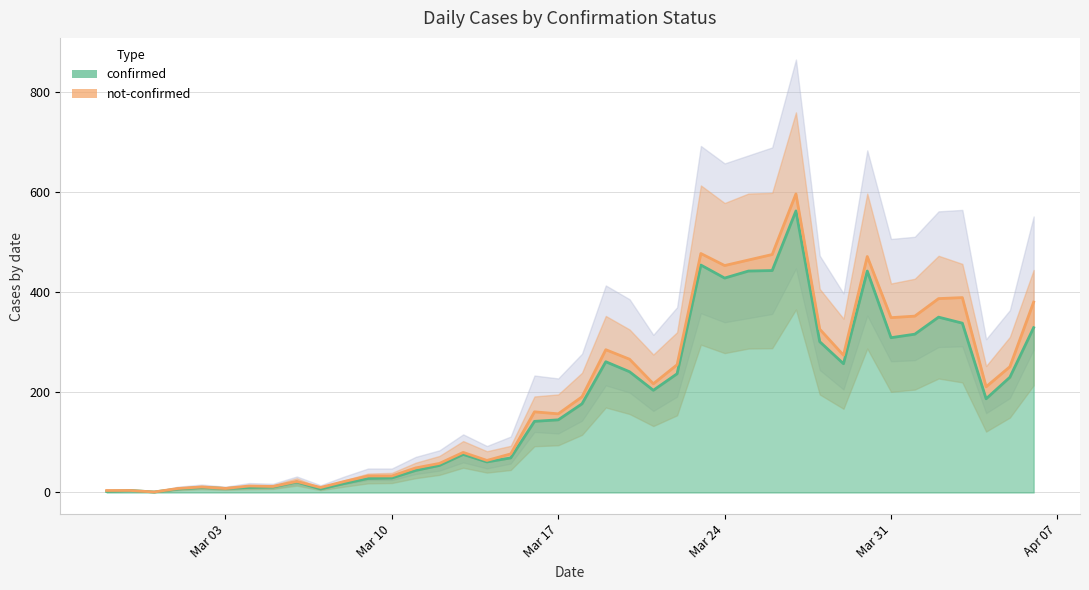

What is the value of the confirmed (line) point at the 13th from the left?

29